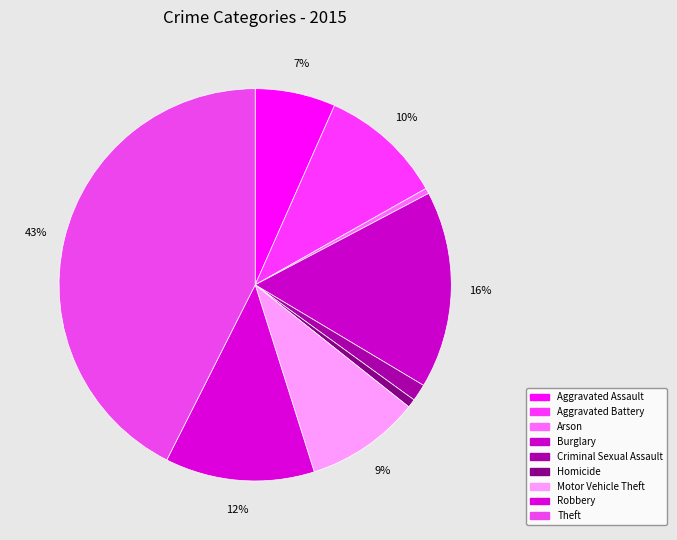

Count the number of slices in the pie.

9